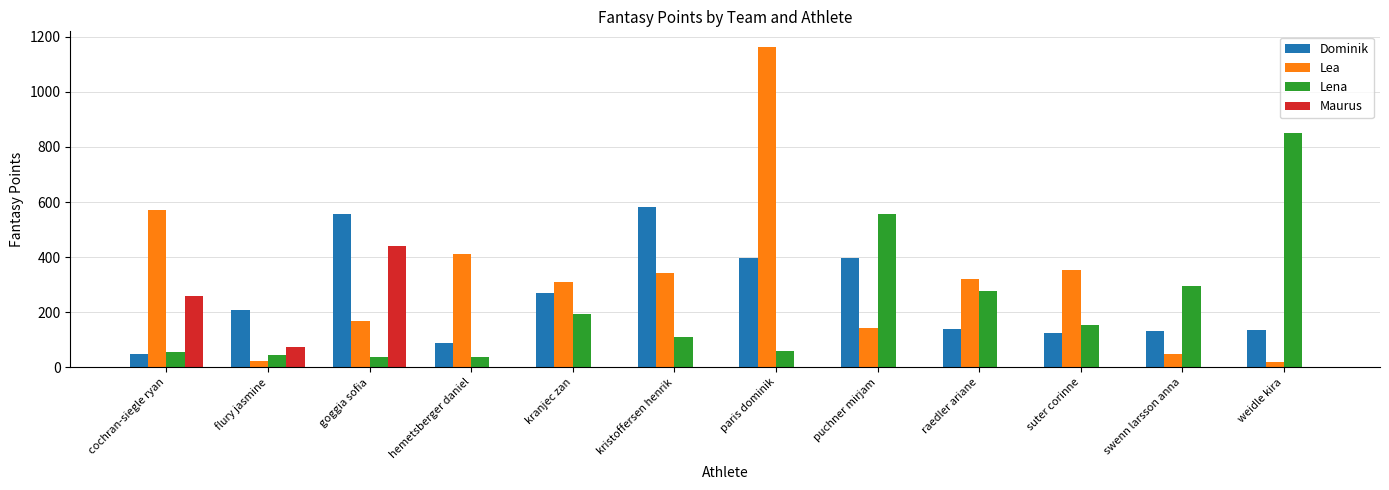

At which category is the sum across all series the highest?

paris dominik